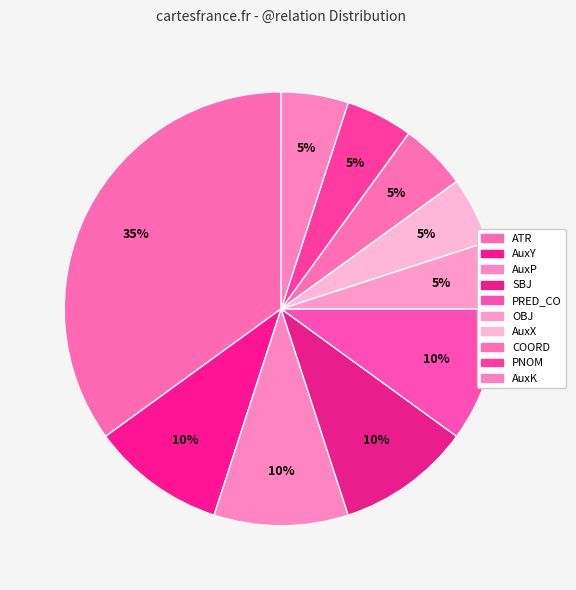

To the nearest percent, what is the difference between the largest and smallest slice percentages?

30%